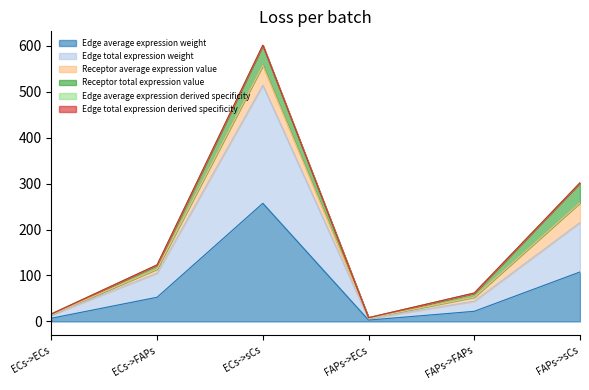

How many values in the Edge average expression weight series exceed 52?

3